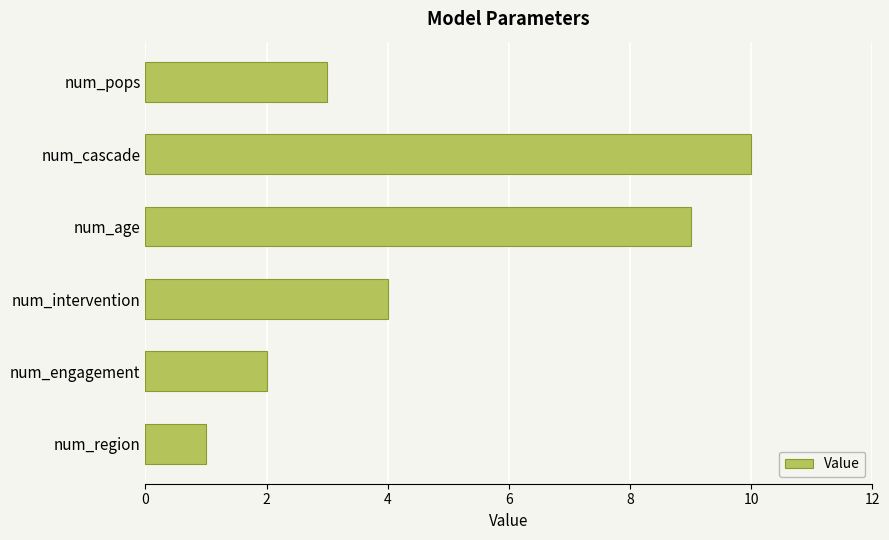

How many data points does each series have?

6